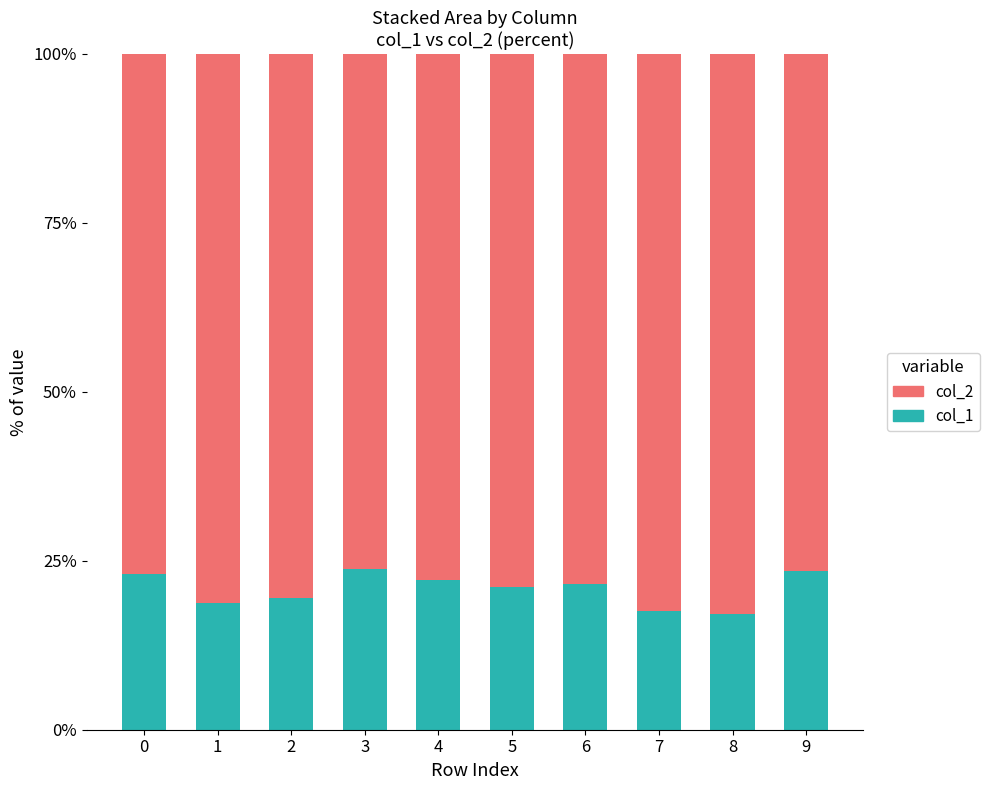

What is the lowest value of the col_1 series?

17.1